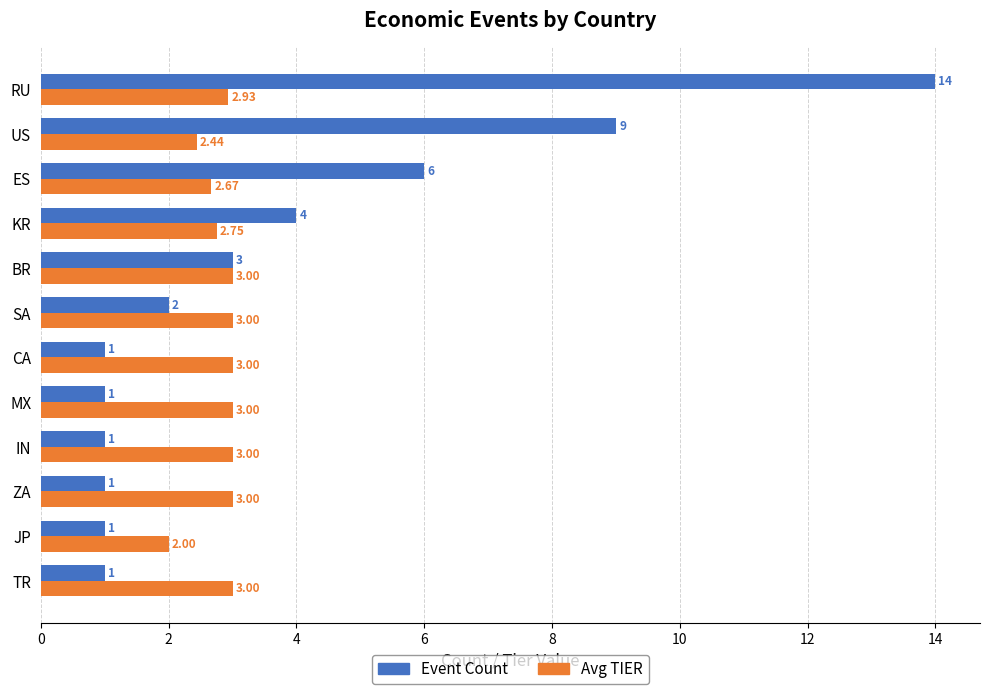

Between KR and ES, which series saw the biggest shift?

Event Count